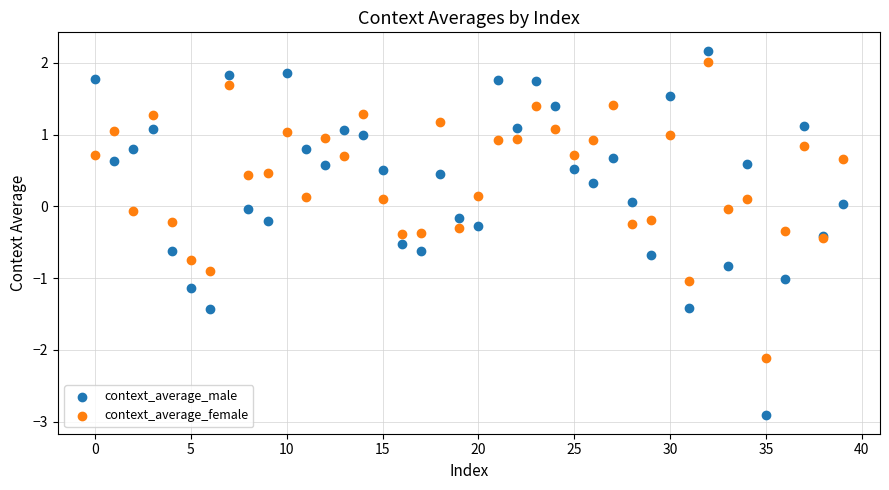

What are all the series names shown in the legend?

context_average_male, context_average_female